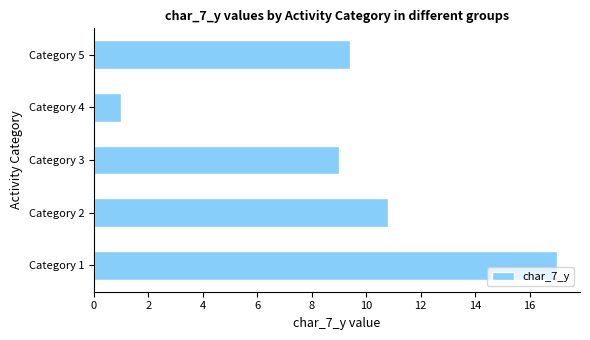

What is the maximum value shown in the chart?

17.0